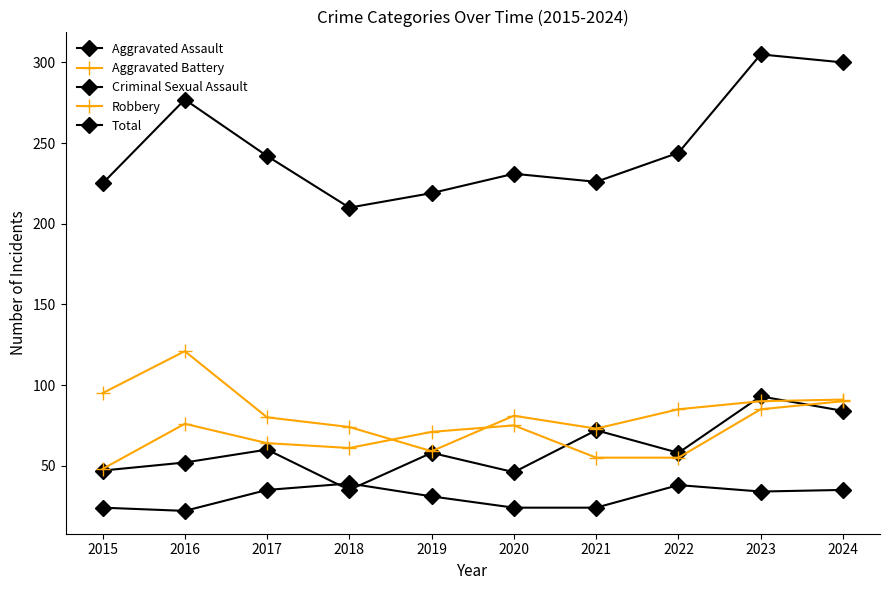

Which series has the widest spread of values?

Total